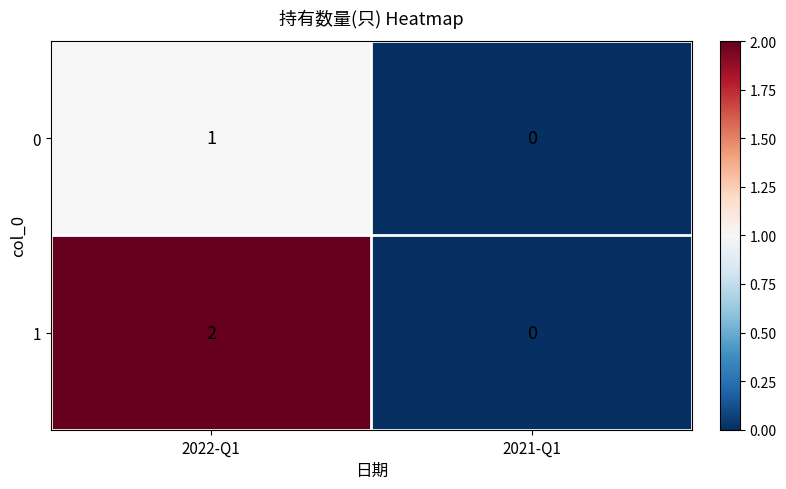

Which series has the largest total across all categories?

1